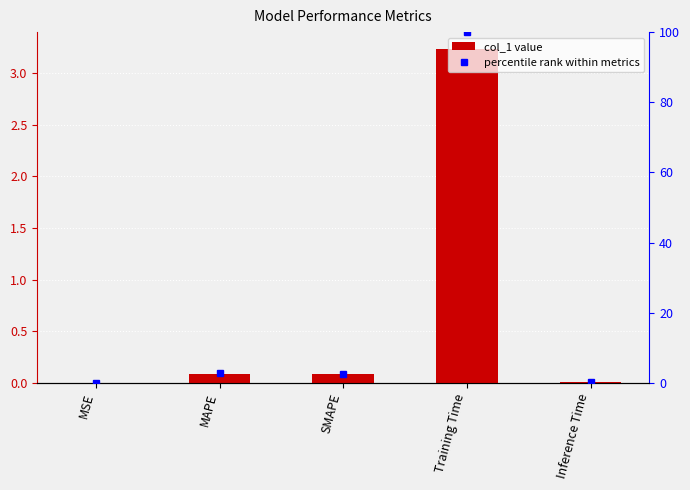

Rank the categories by percentile rank value from highest to lowest.

Training Time, MAPE, SMAPE, Inference Time, MSE